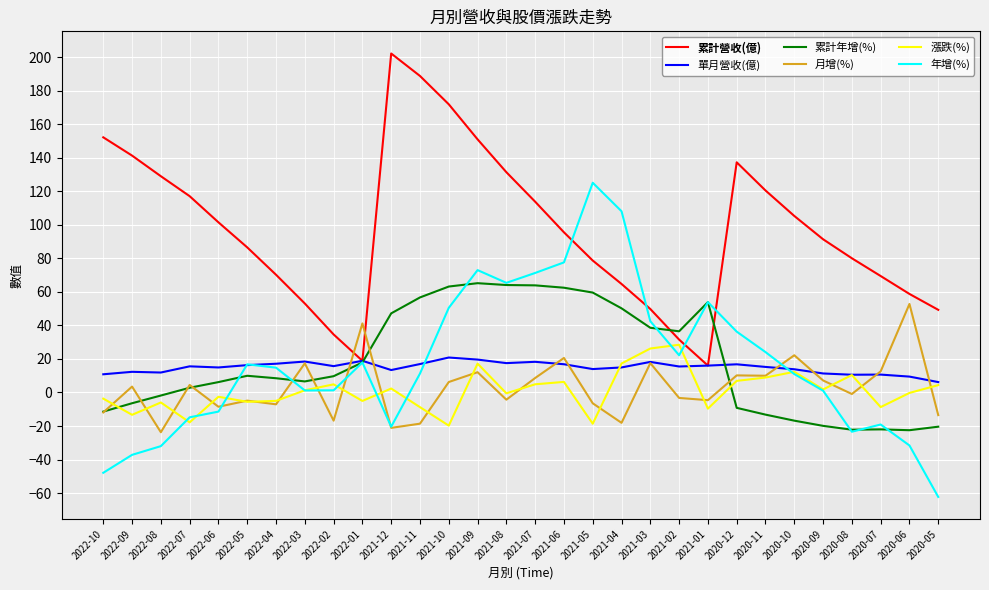

Which label corresponds to the largest value in the chart?

2021-12